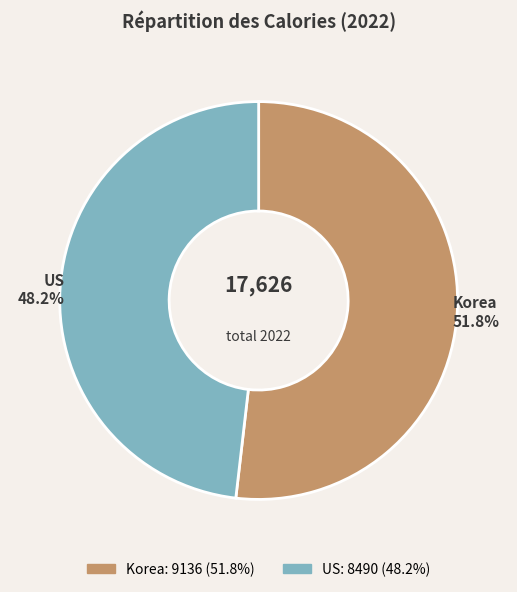

How many segments does this pie chart have?

2